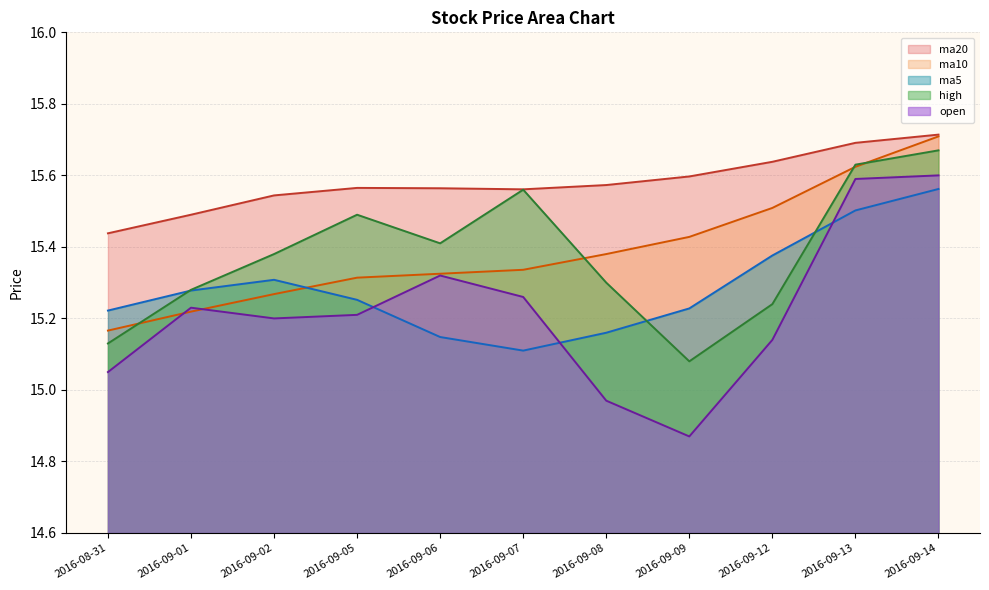

How many data points in open are above 15?

9